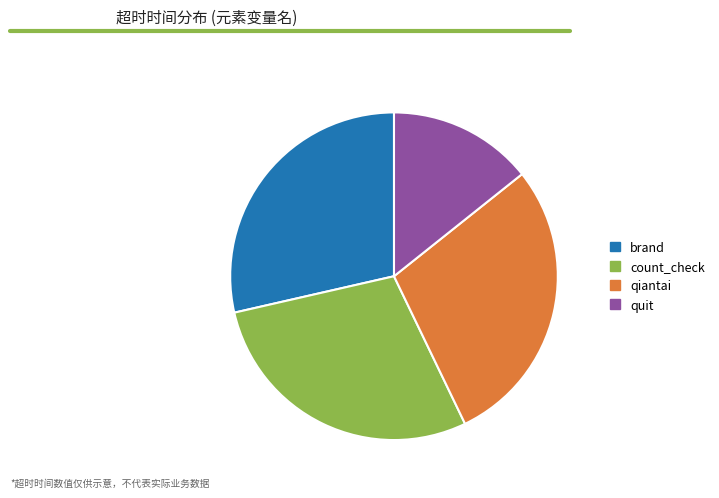

How many segments does this pie chart have?

4